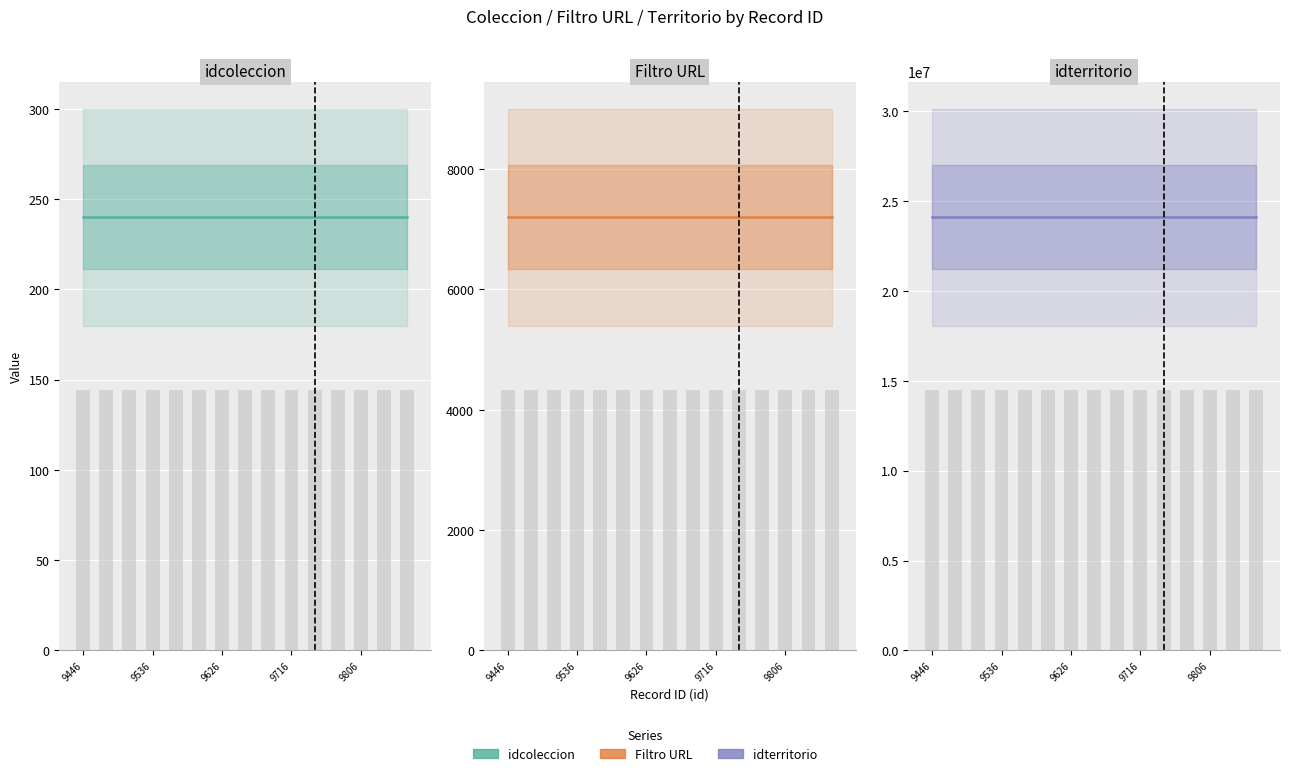

What value does the idterritorio series have at 10?

24107201